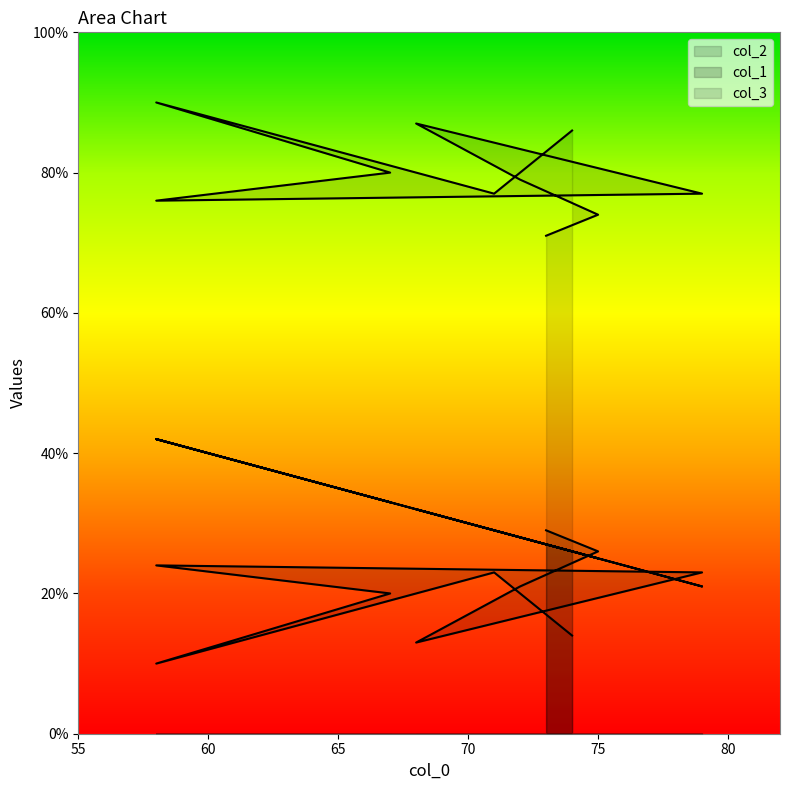

List the series in order of their overall mean, lowest first.

col_2, col_1, col_3